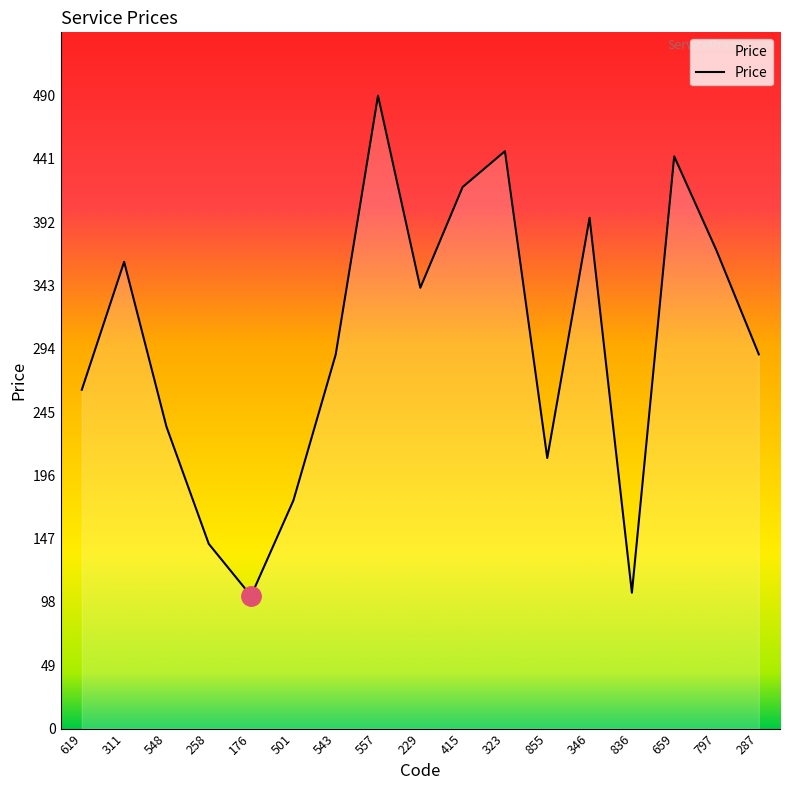

What is the change in value from 258 to 323?

+304.4